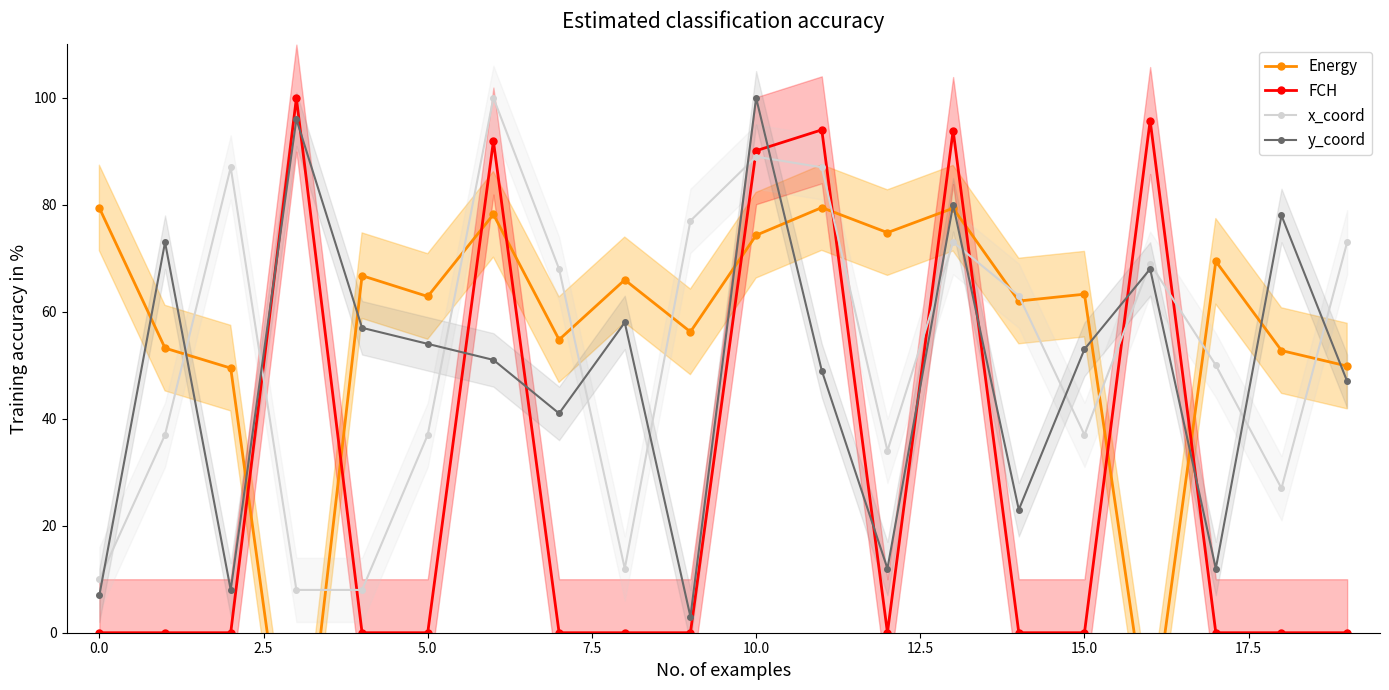

At which label does y_coord reach its peak?

10.0